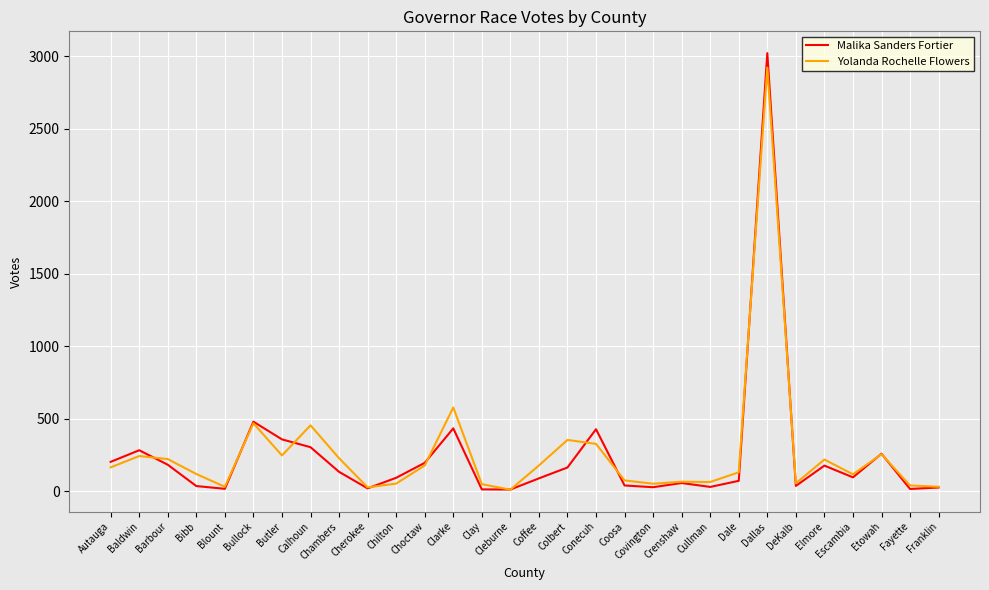

How many lines are shown in the chart?

2